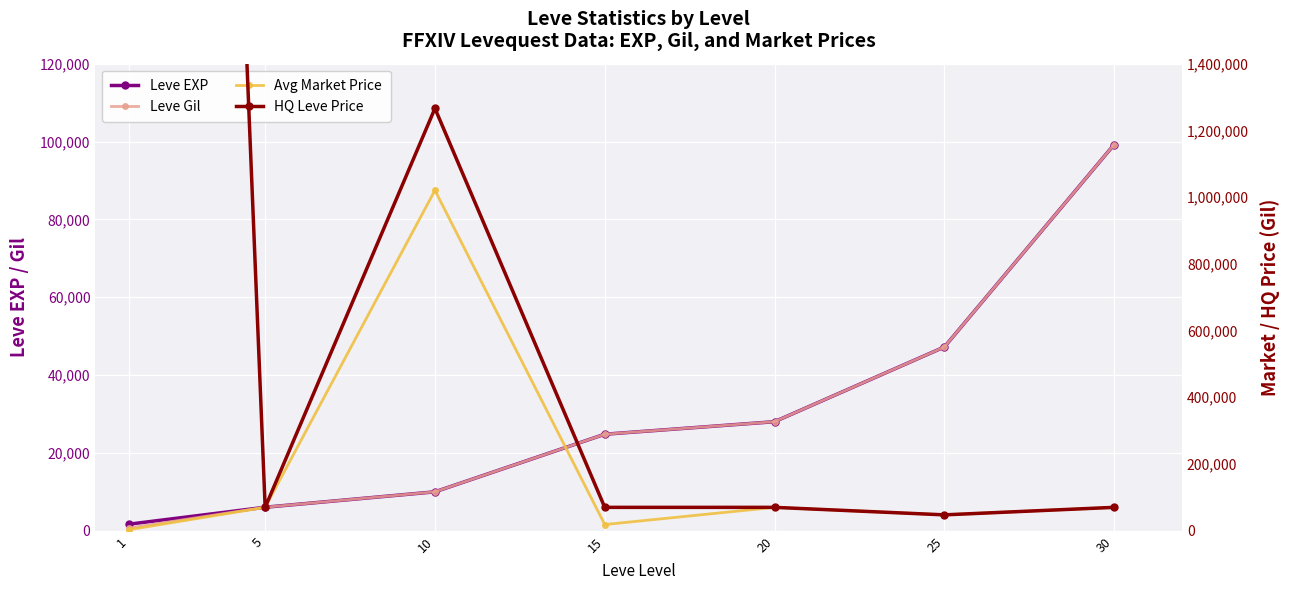

What is the smallest value displayed?

690